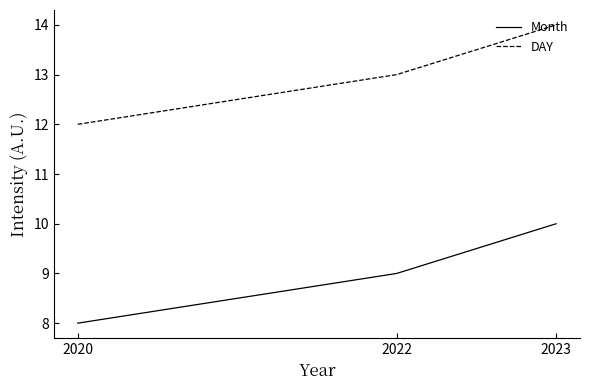

What is the difference between the maximum and minimum values in the DAY series?

2